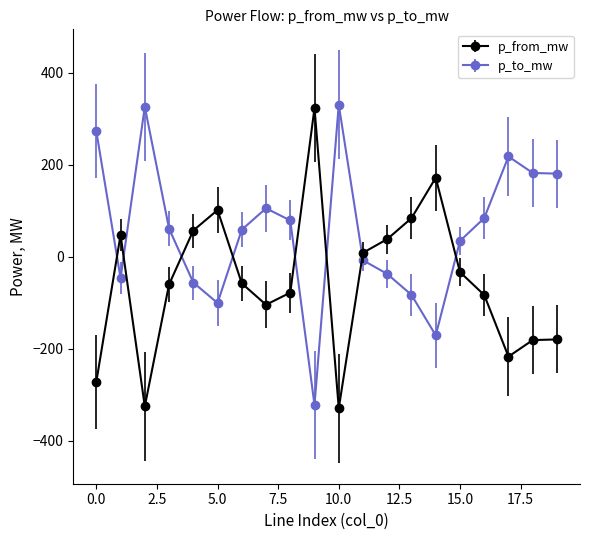

True or false: p_to_mw has more than 0 points higher than both neighbors.

True